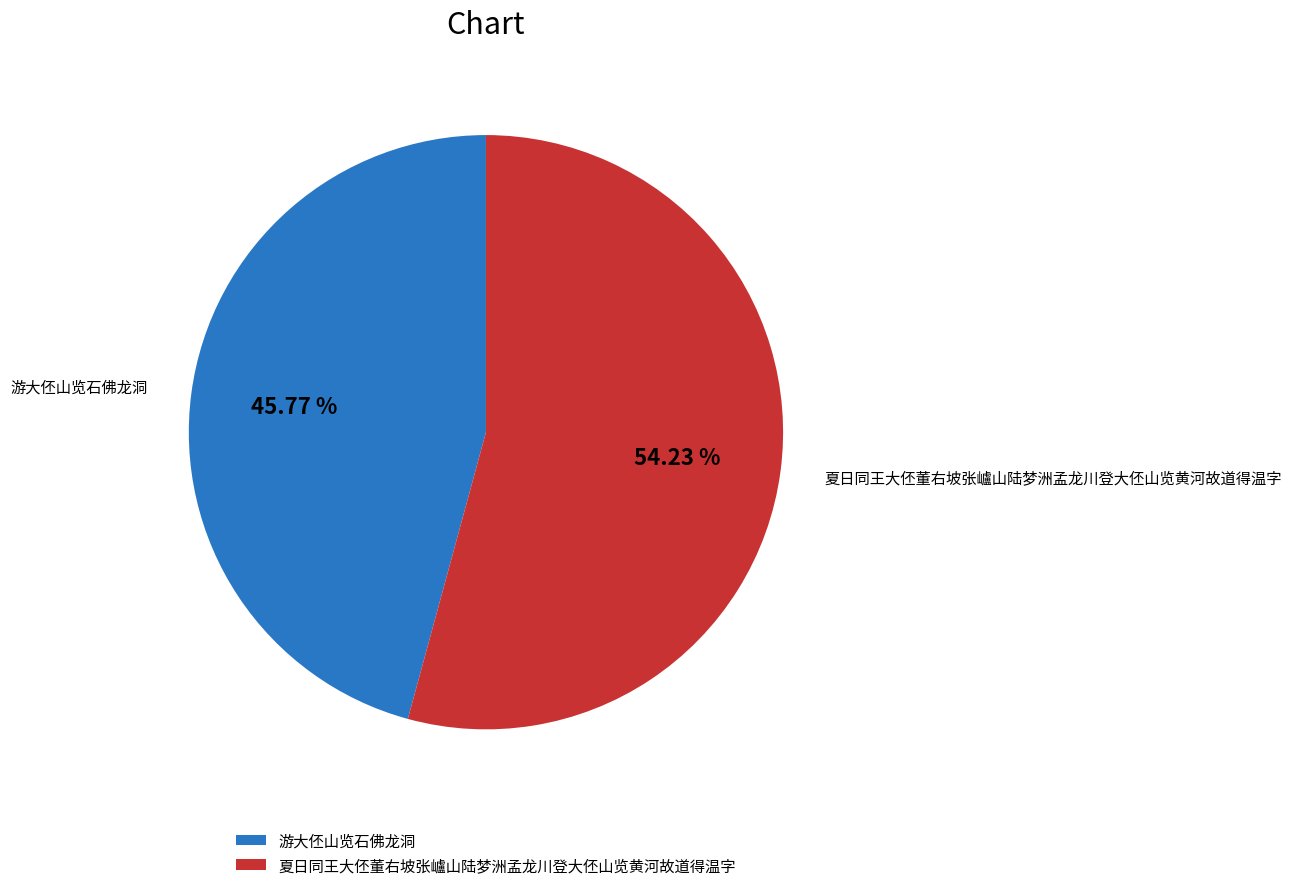

To the nearest percent, what is the difference between the largest and smallest slice percentages?

8%